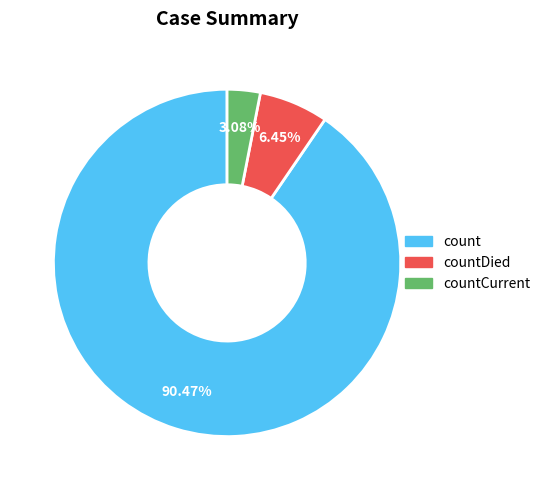

How many segments does this pie chart have?

3